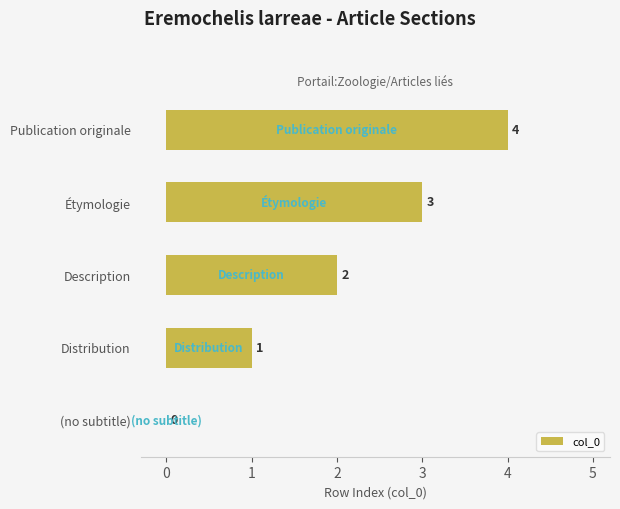

Are the bars grouped side by side (vs. stacked)?

No